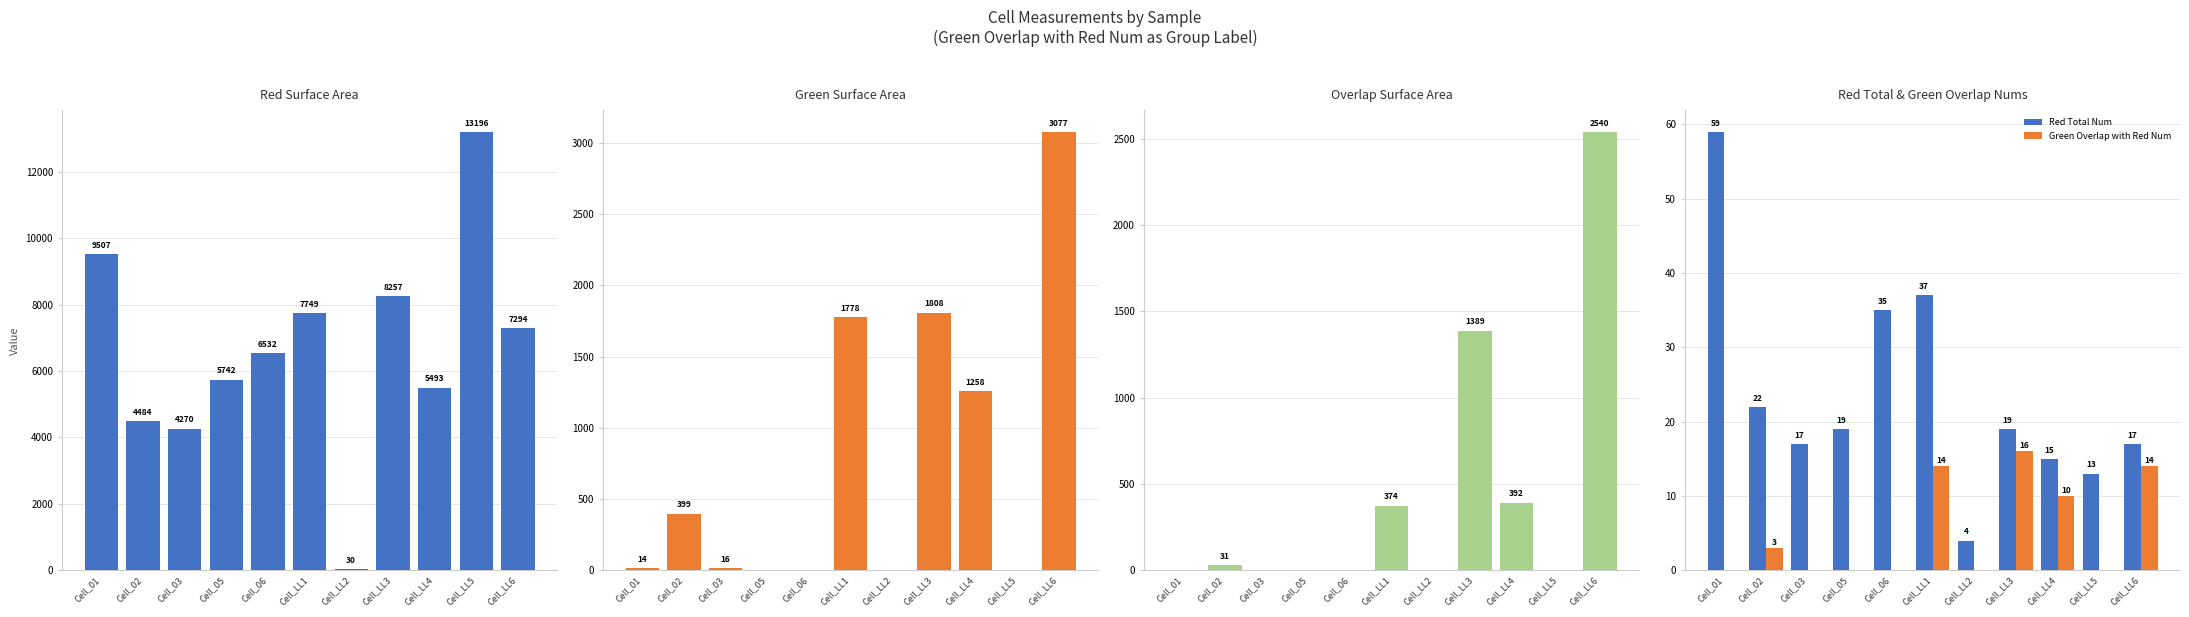

Does the chart contain any negative values?

No